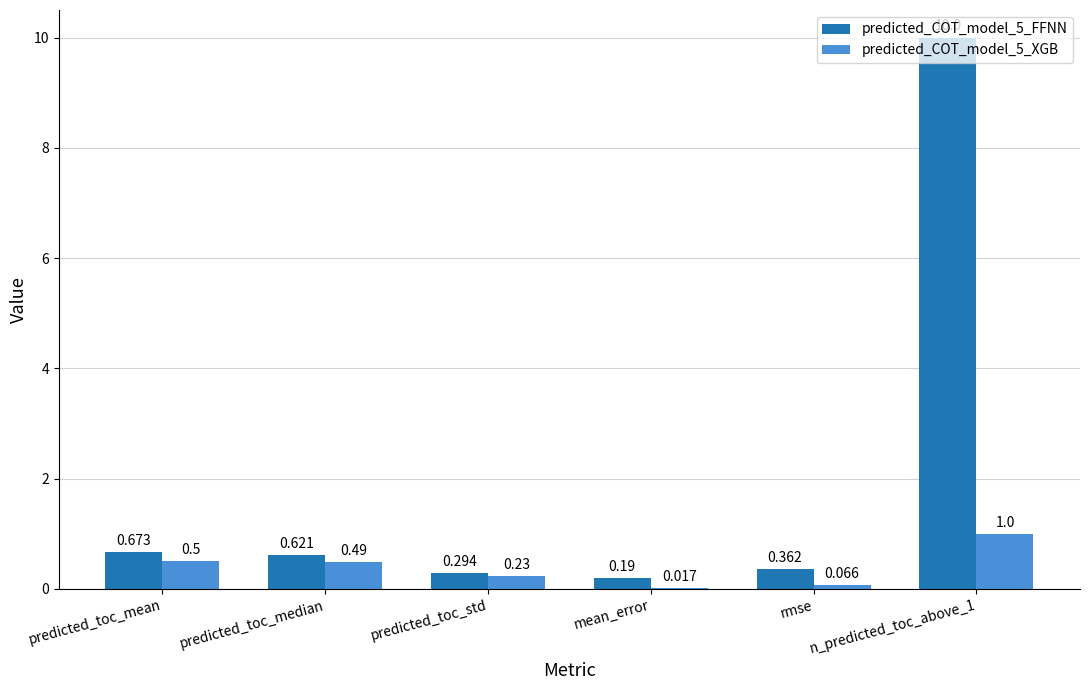

Is it true that predicted_COT_model_5_FFNN equals 14.4 at n_predicted_toc_above_1?

False